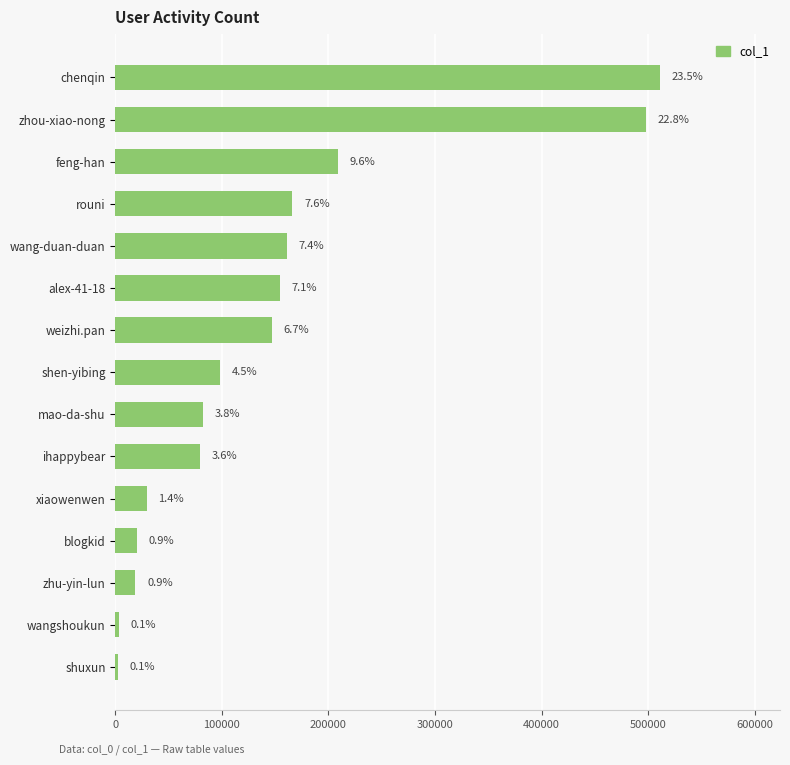

How many bars are there in total?

15